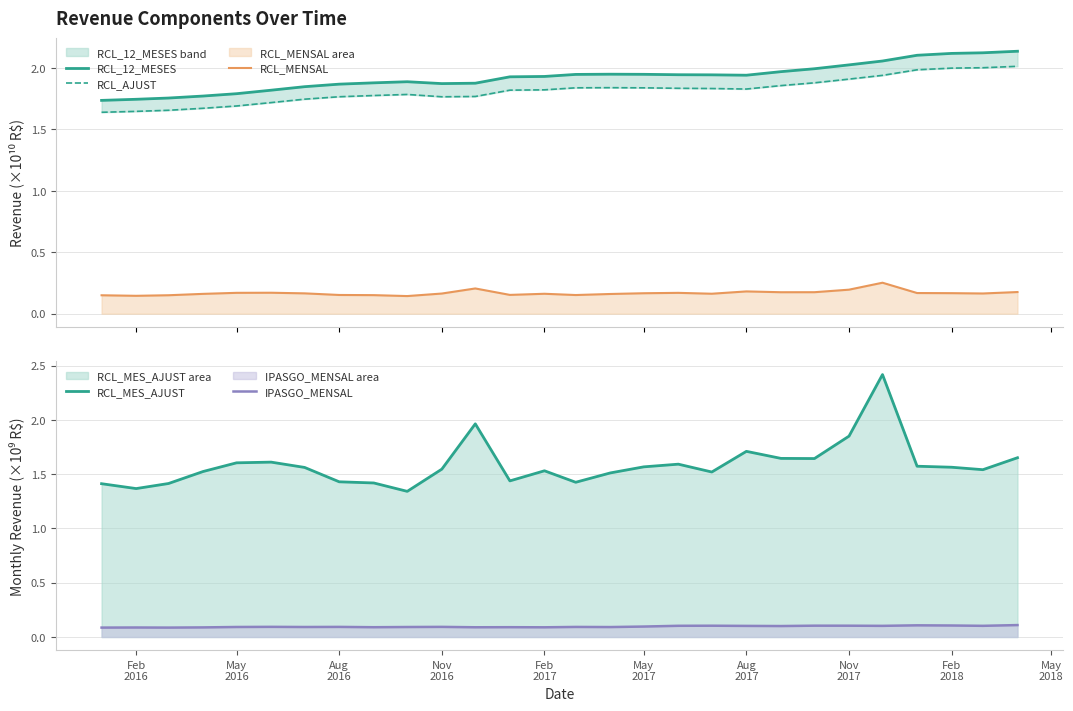

What is the highest value of the RCL_MES_AJUST series?

2.4